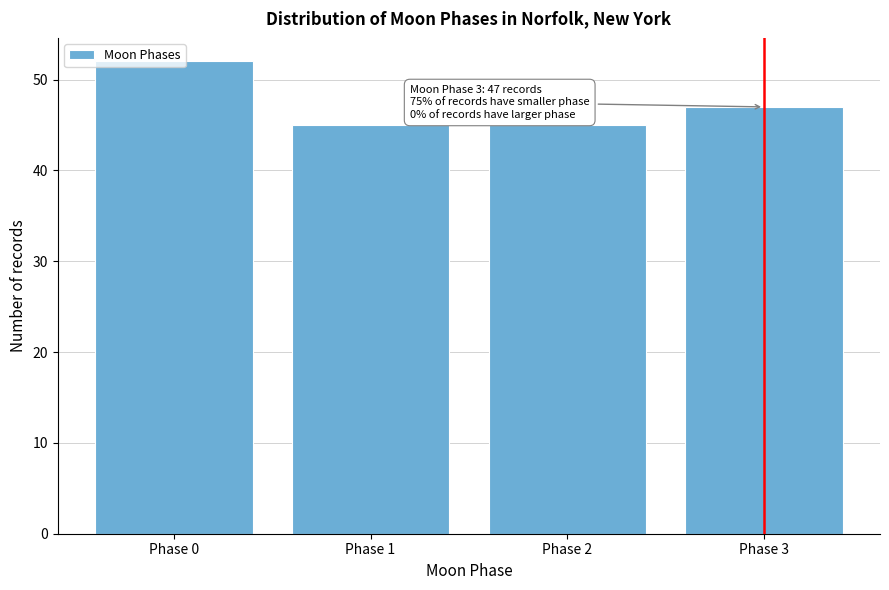

What is the value of the 3rd bar from the left?

45